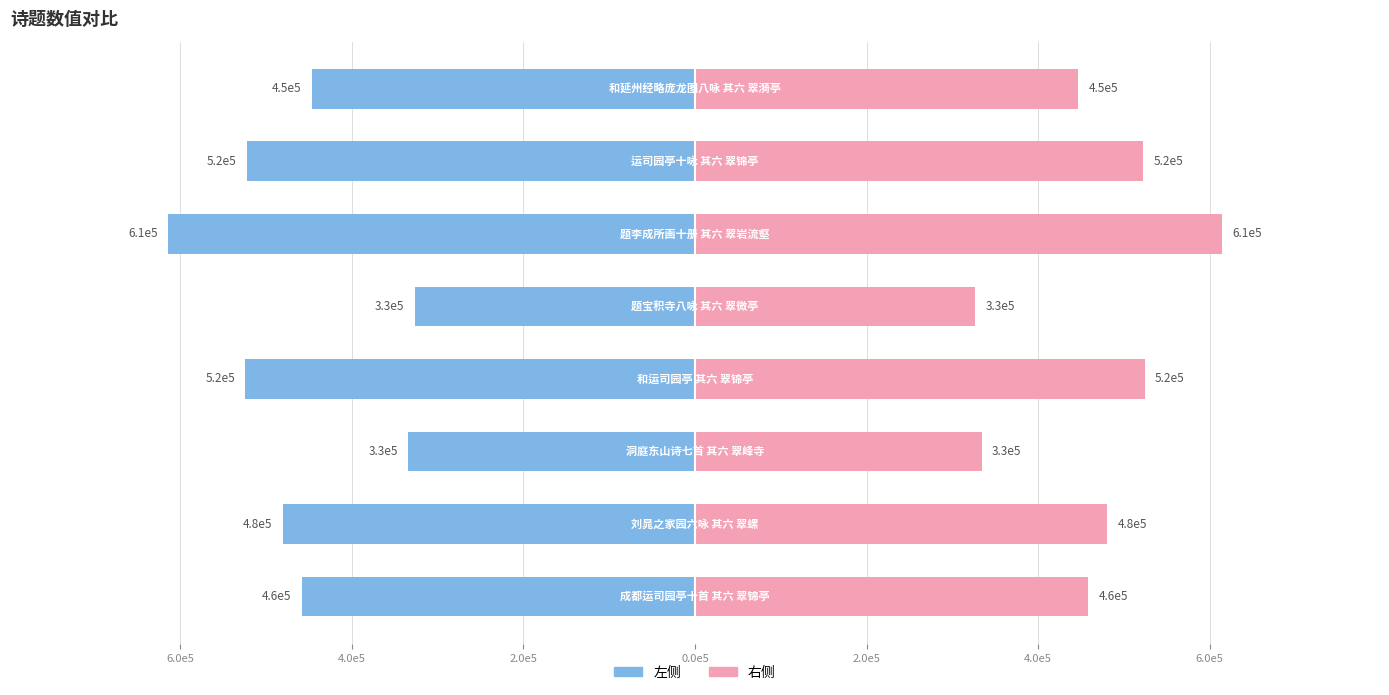

How many bars are there in each group?

2